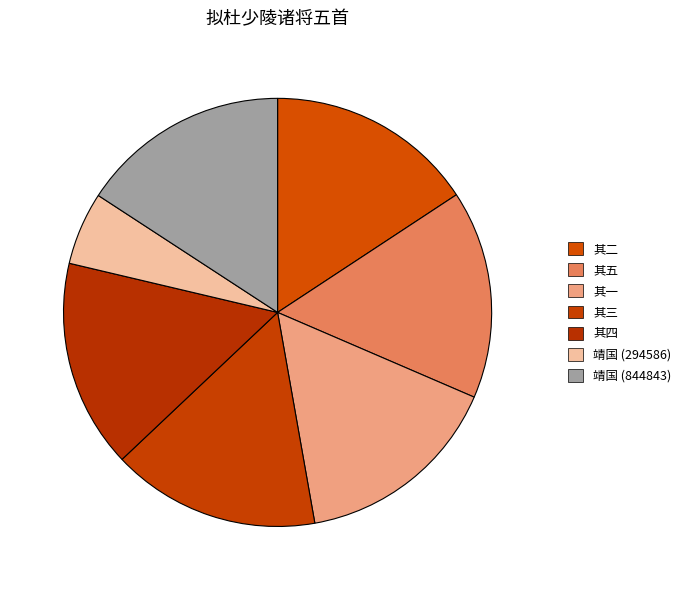

To the nearest percent, what is the average slice percentage?

14%